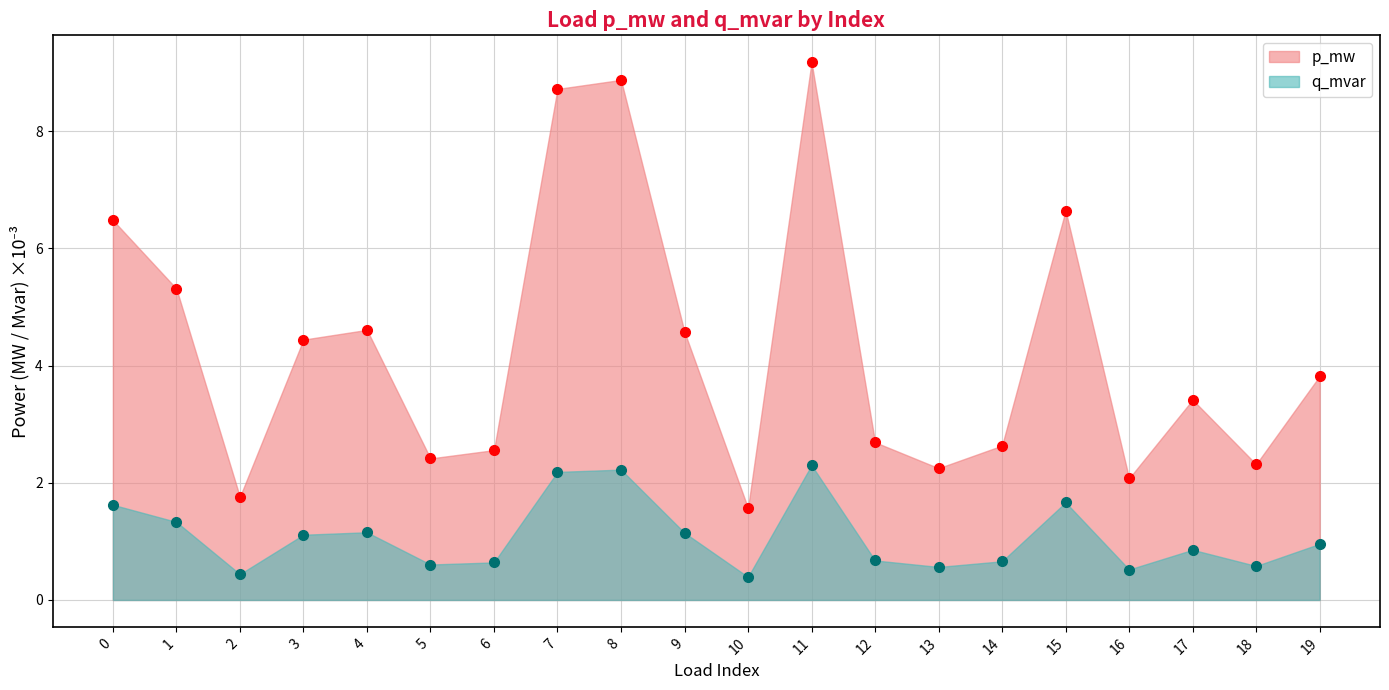

At which category does p_mw reach its first local valley?

2